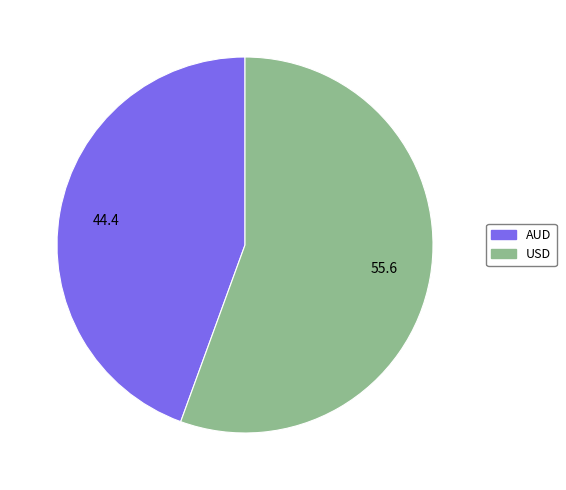

Which category has the biggest portion of the pie?

USD